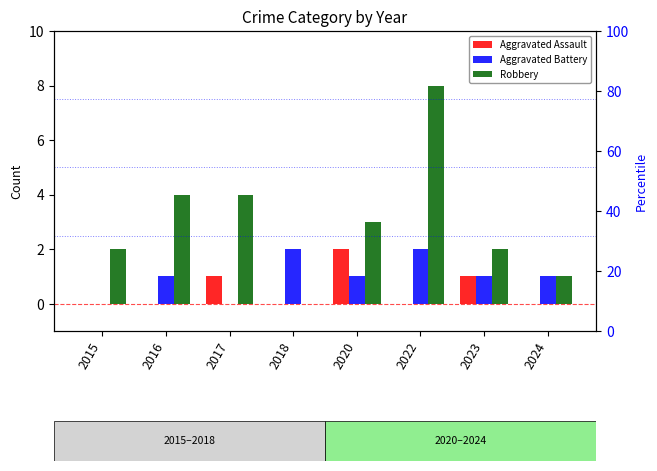

Rank the series at 2024 from lowest to highest value.

Aggravated Assault, Aggravated Battery, Robbery